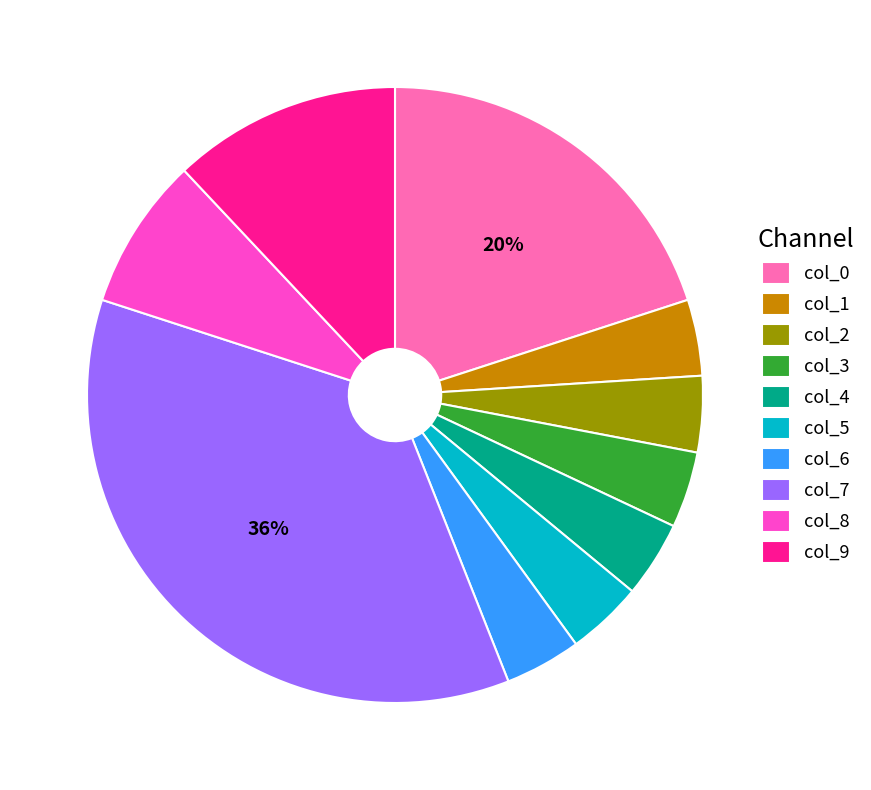

Which has a higher value, col_6 or col_7?

col_7